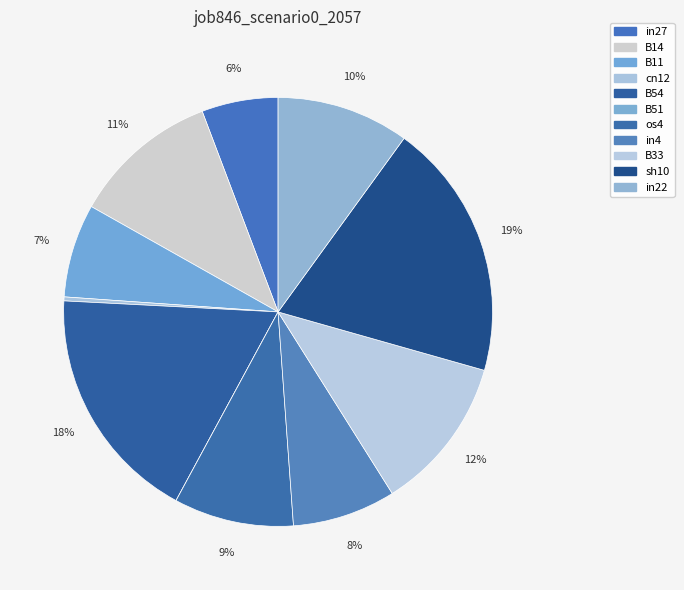

How many slices are in this pie chart?

11